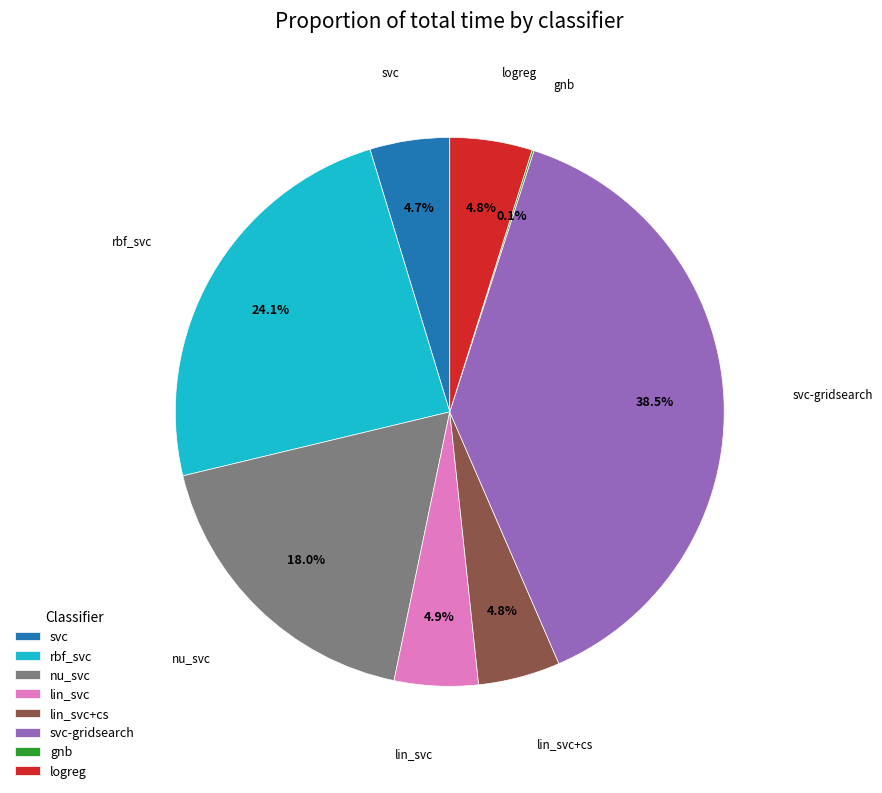

To the nearest percent, what is the average slice percentage?

12%